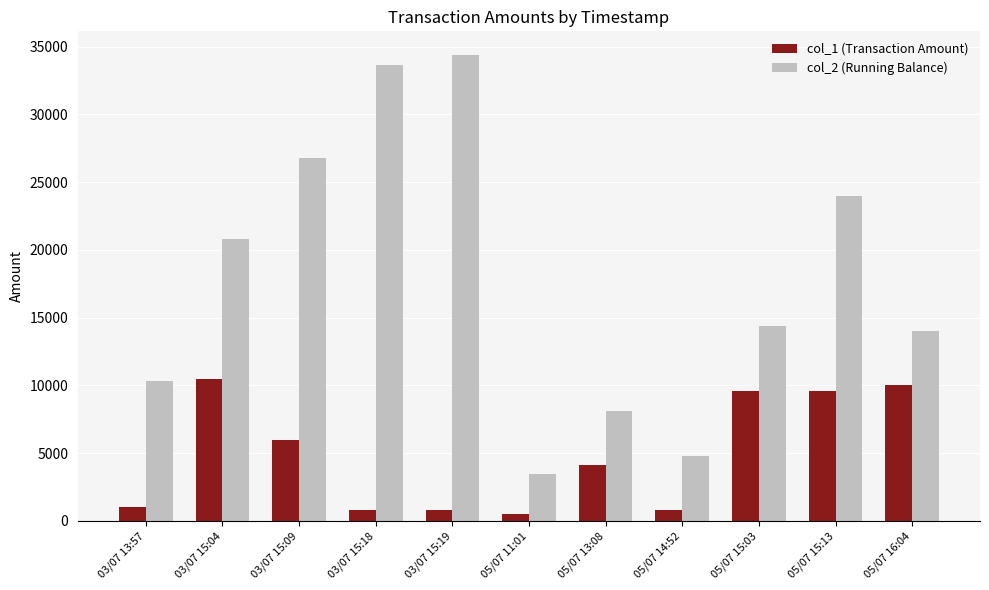

The value of col_2 (Running Balance) at 05/07 14:52 is 4800.0. True or false?

True